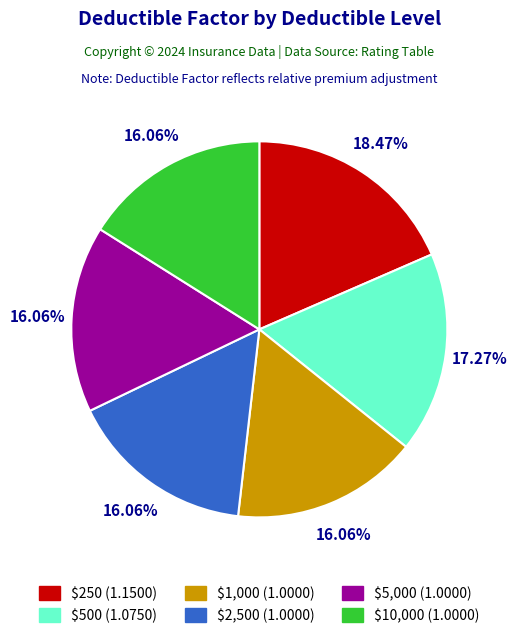

Do $500 and $250 together represent more than half of the pie?

No